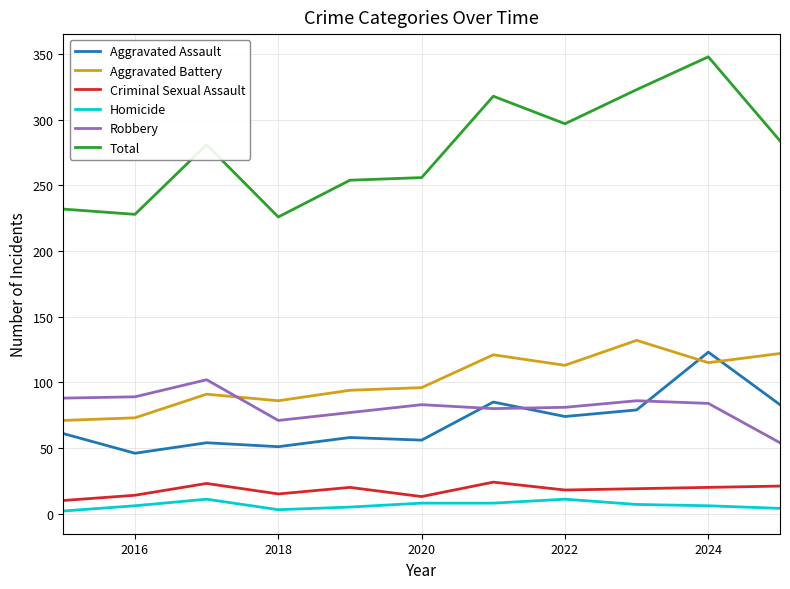

What is the difference between the maximum and minimum values in the Aggravated Assault series?

77